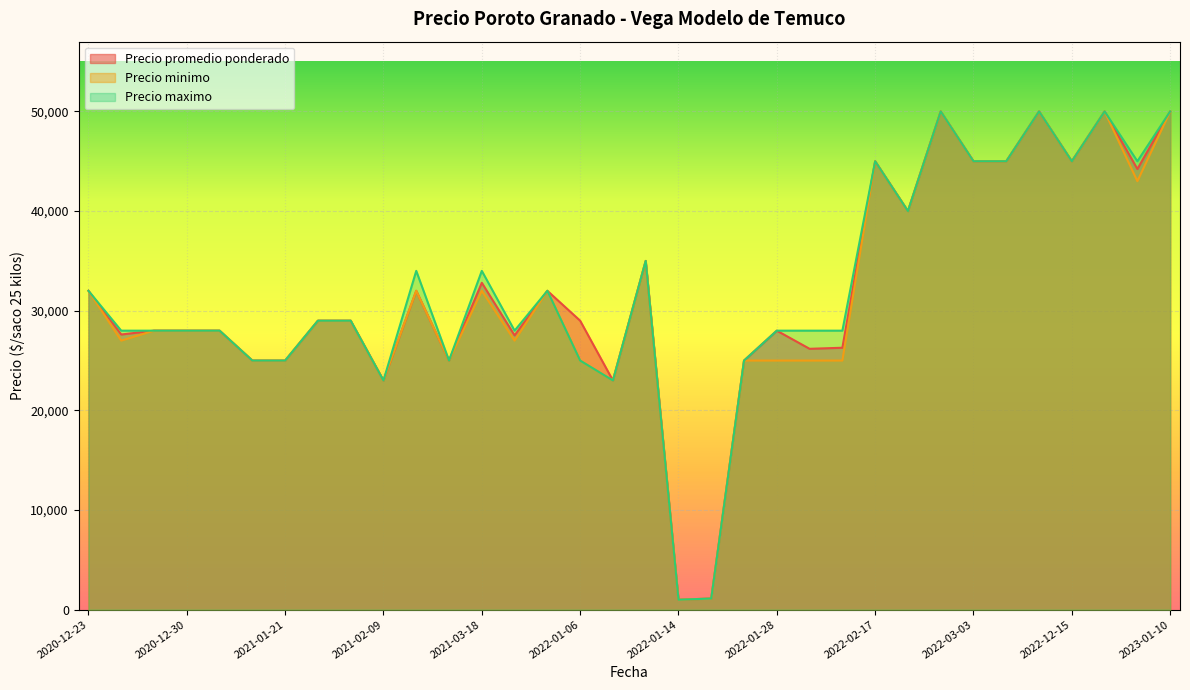

Is the value of Precio promedio ponderado at 2022-02-17 greater than the value of Precio maximo at 2022-01-14?

Yes